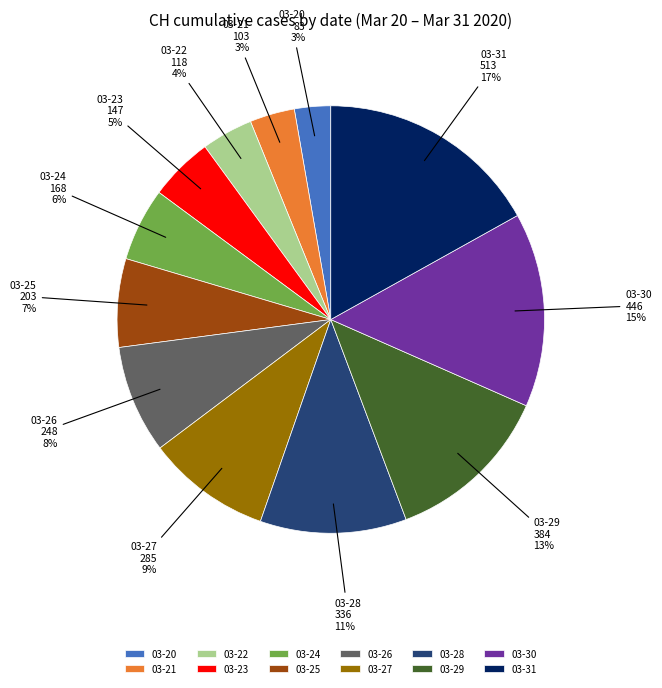

What is the largest slice in the pie chart?

03-31